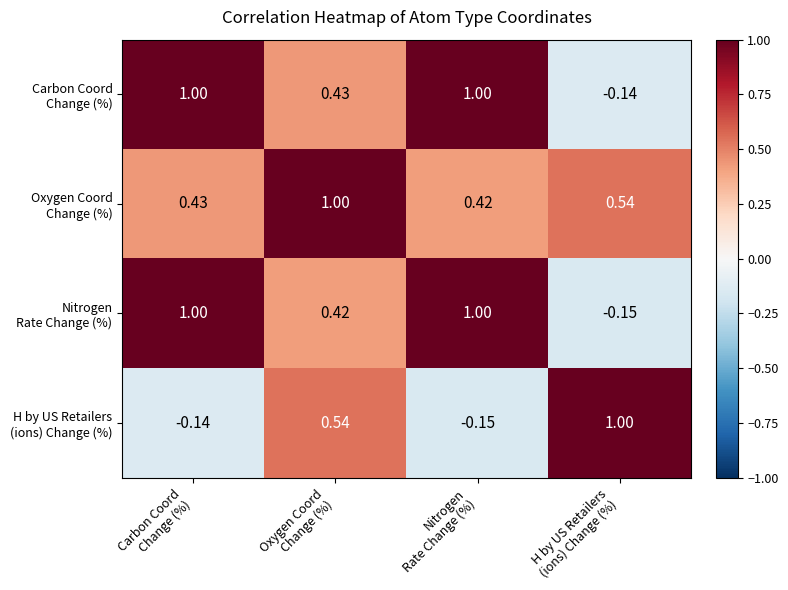

Count the number of categories in the chart.

4